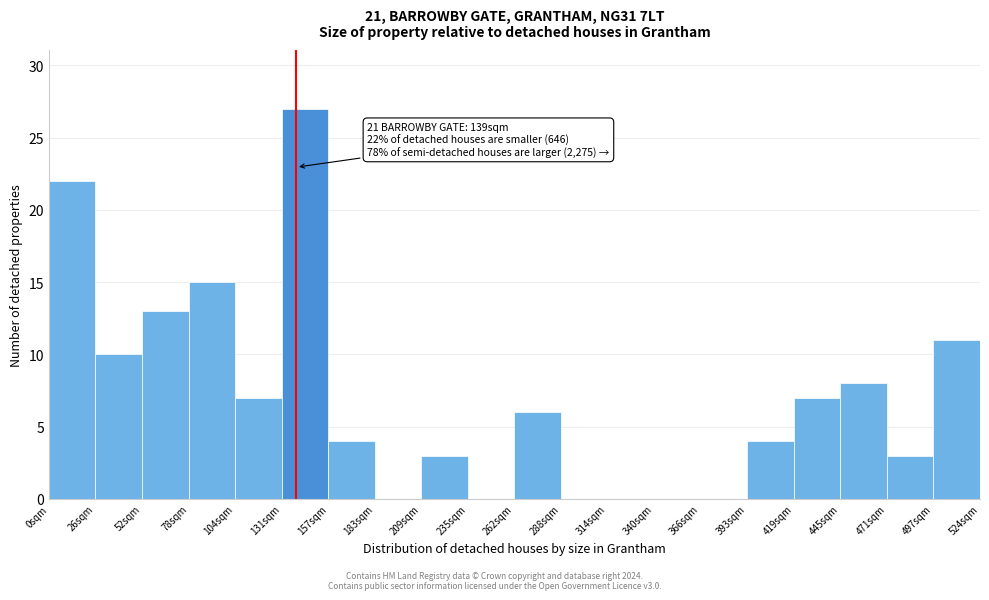

Over which range of the x-axis is the bar tallest?

130 to 155